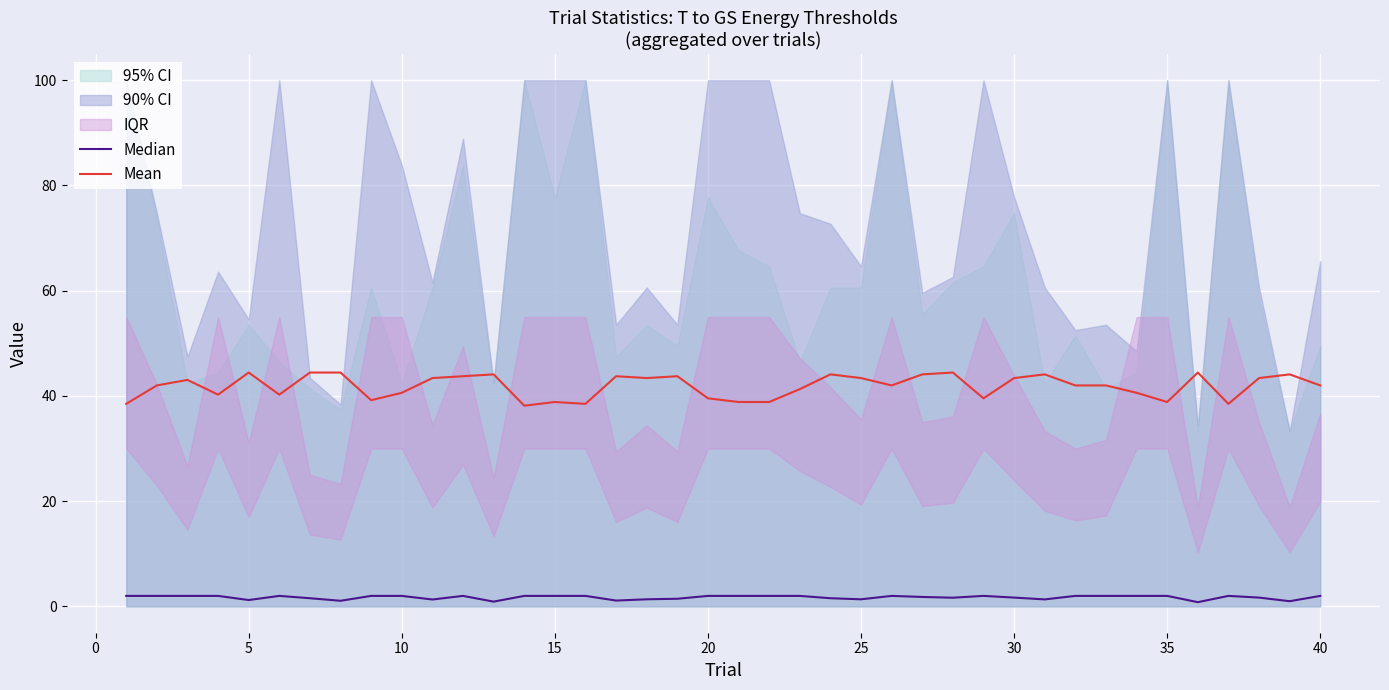

The Mean series shows 74.9 at 40. True or false?

False